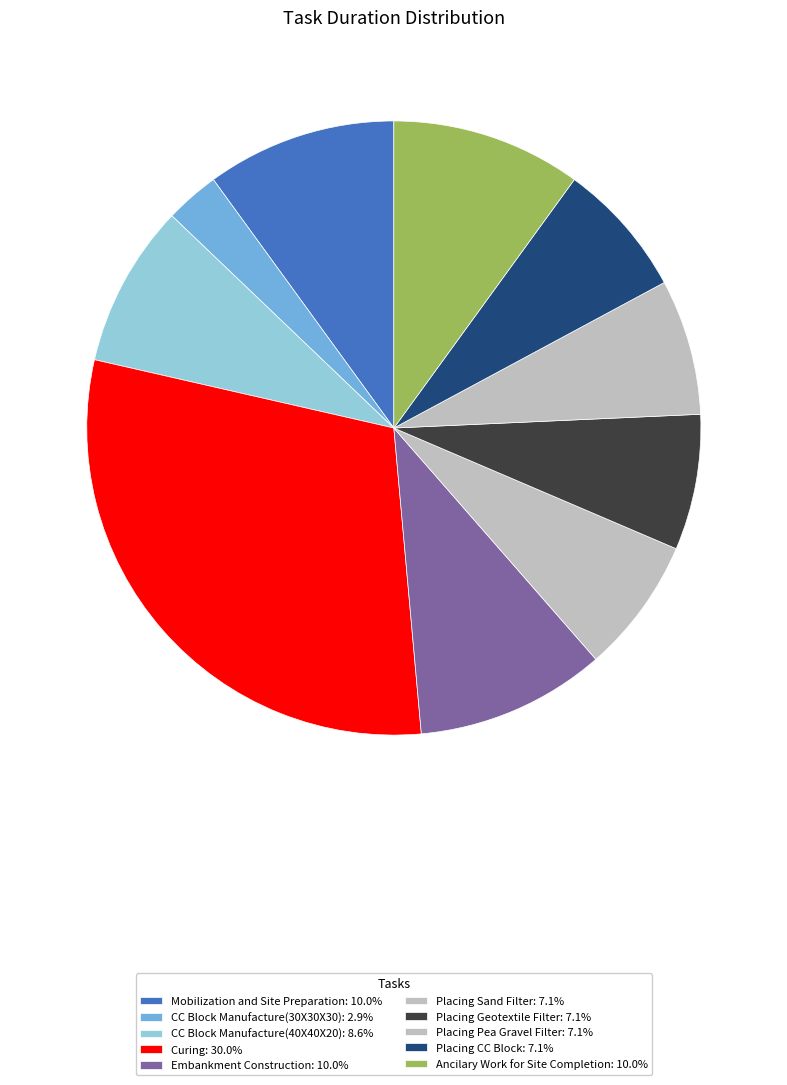

Which category has the biggest portion of the pie?

Curing